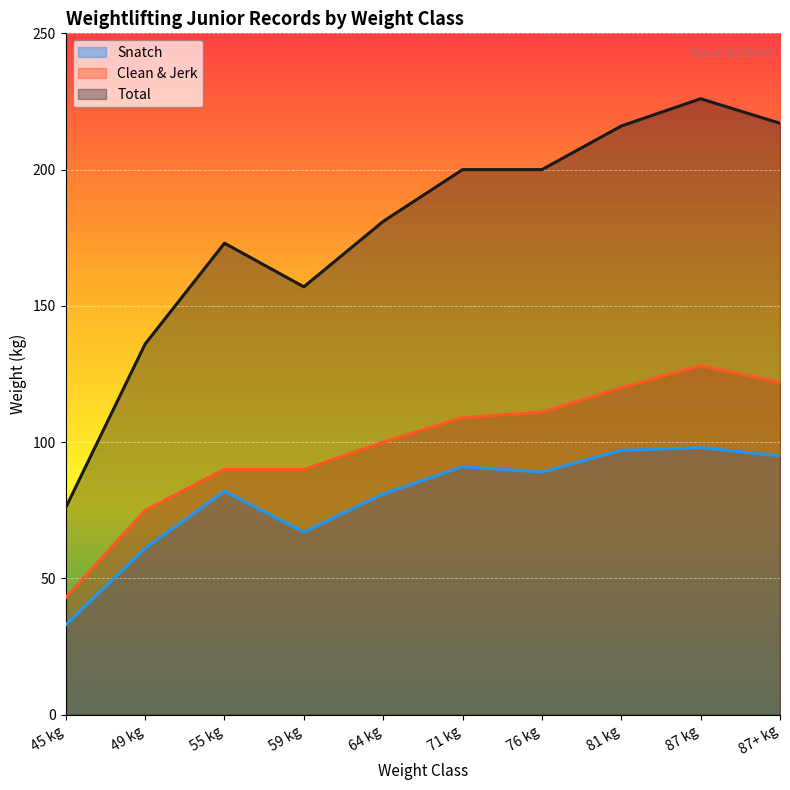

How many values in the Clean & Jerk series exceed 109?

4